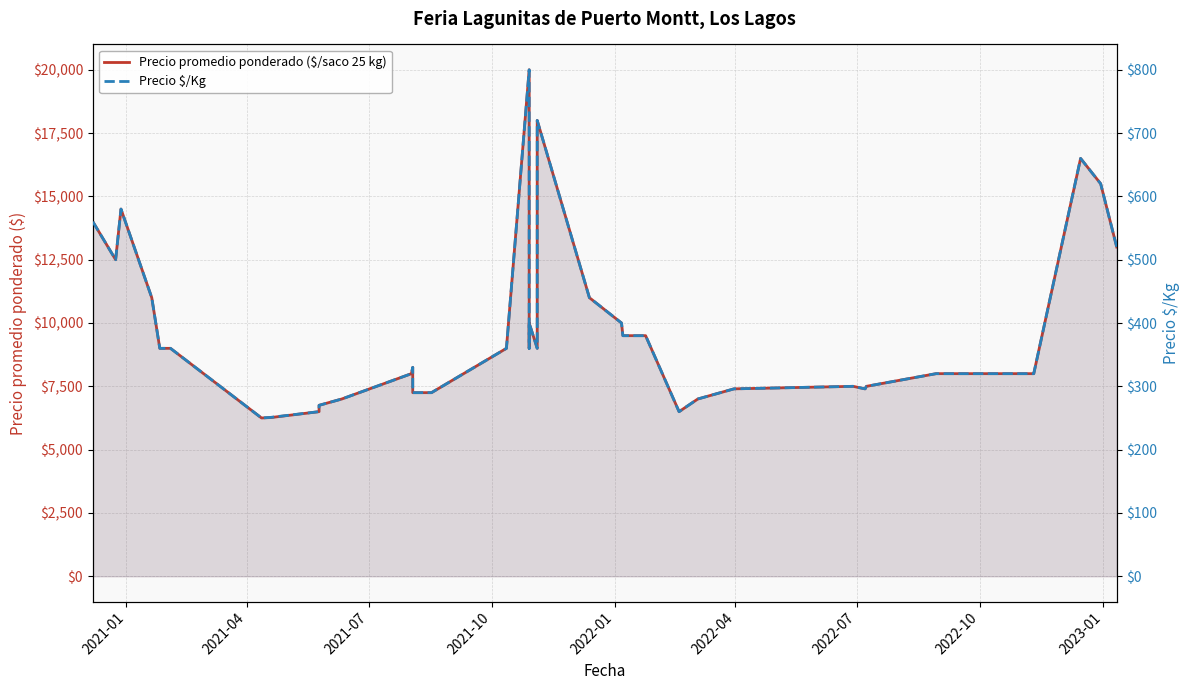

True or false: Precio $/Kg and Precio promedio ponderado ($/saco 25 kg) cross at least once.

False